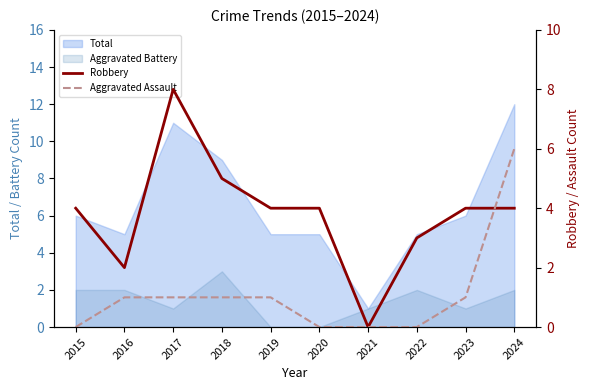

What is the difference between the maximum and minimum values in the Robbery series?

8